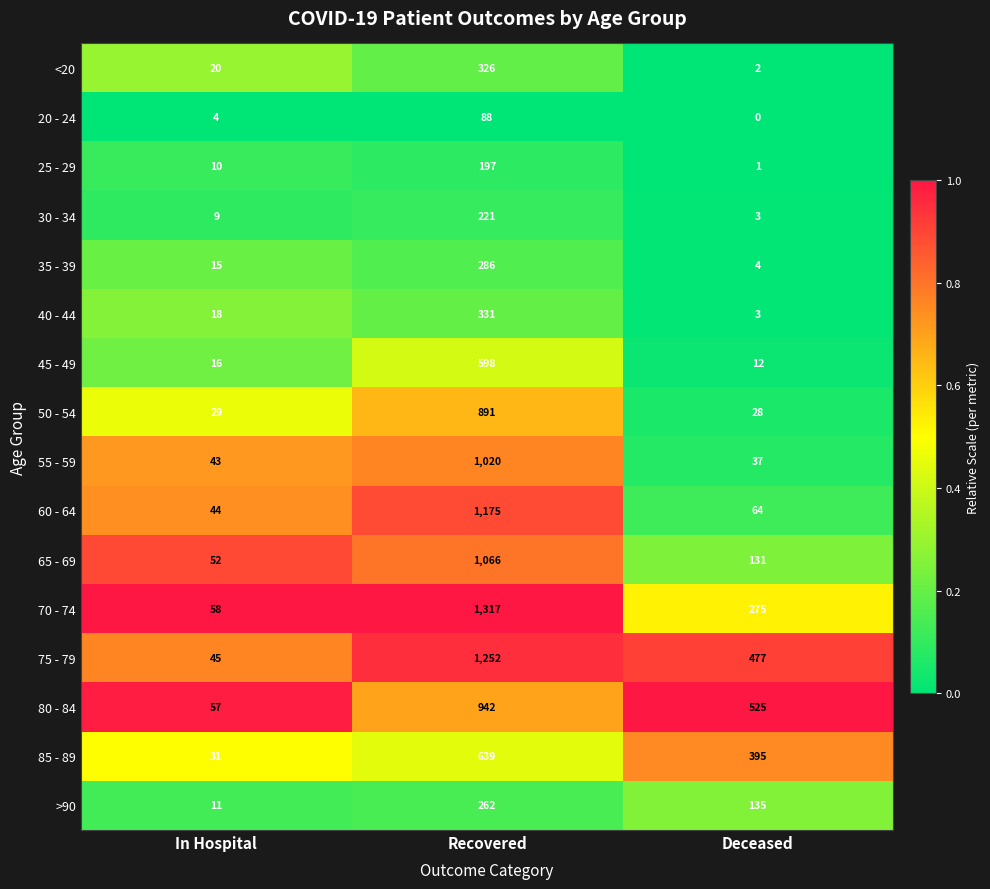

The >90 series shows 198 at Deceased. True or false?

False